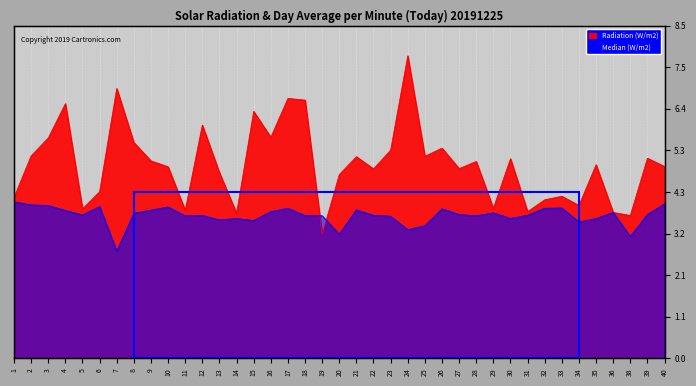

Rank the series at 38 from highest to lowest value.

Radiation (W/m2), Median (W/m2)